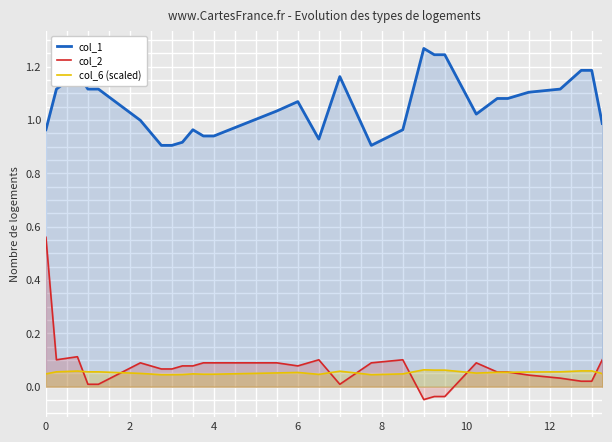

True or false: col_6 (scaled) and col_1 intersect in this chart.

False